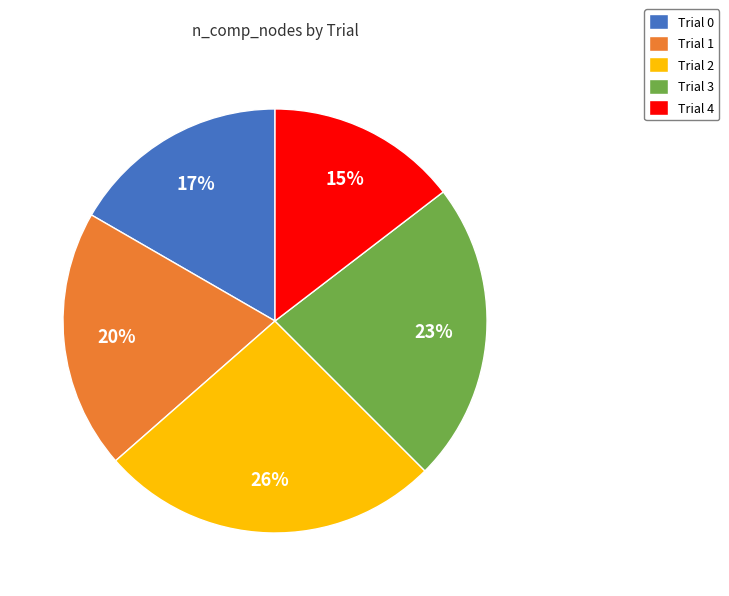

How many slices are in this pie chart?

5